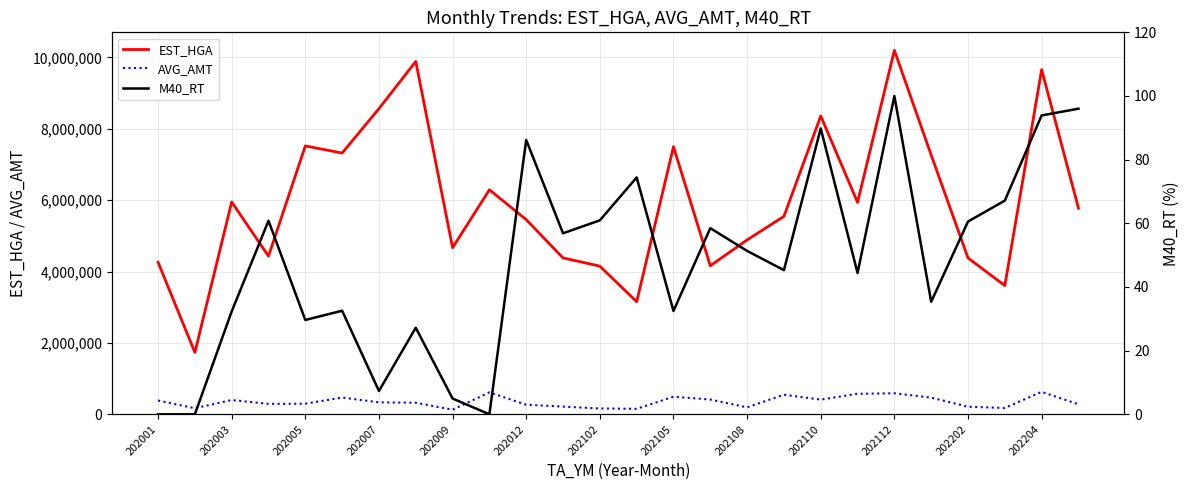

True or false: AVG_AMT and EST_HGA cross at least once.

False